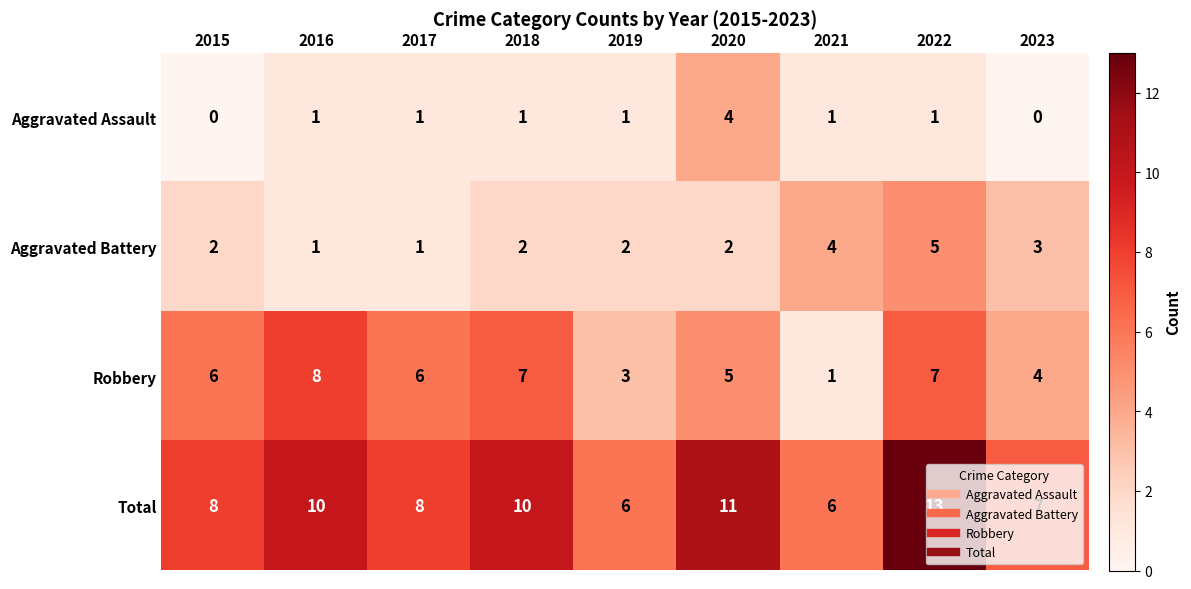

At which category does the chart reach its peak across all series?

2022